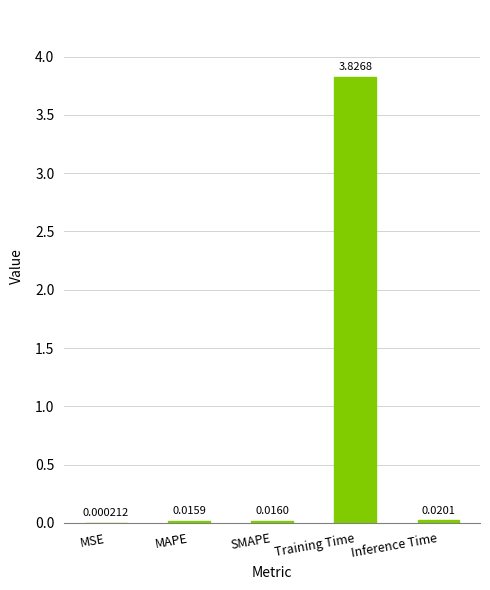

Which has a higher value, Training Time or Inference Time?

Training Time